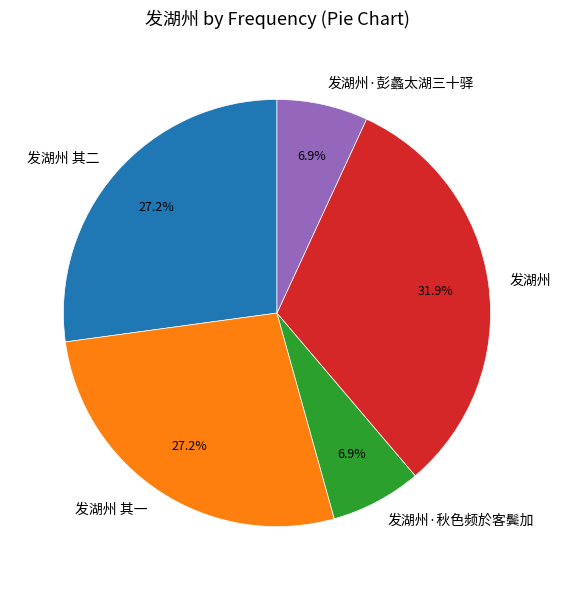

How much of the chart is everything except 发湖州 其二?

72.8%